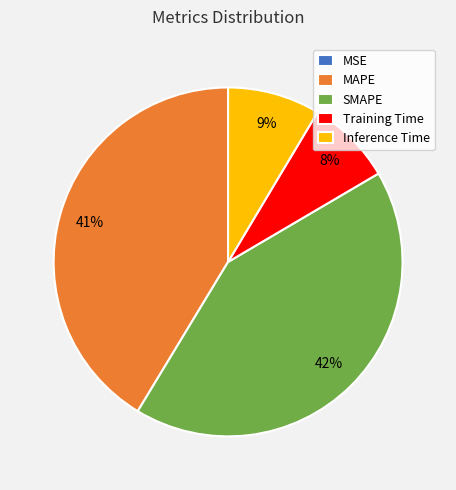

Is the sum of MAPE and SMAPE greater than half?

Yes